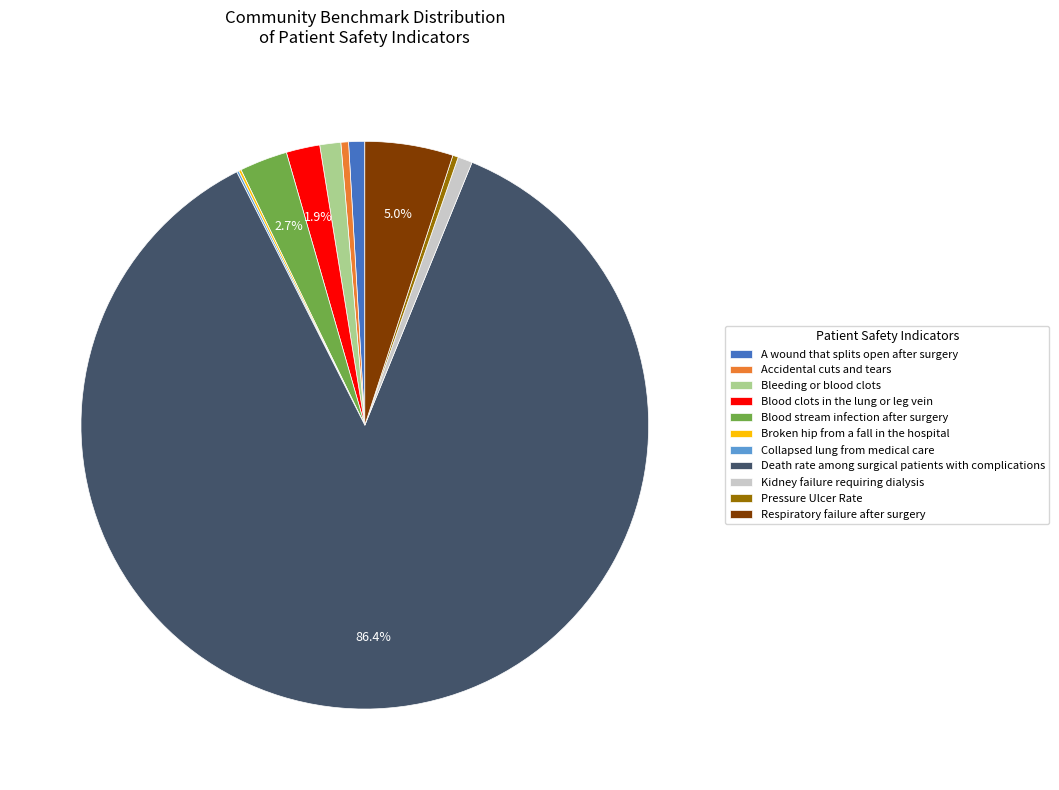

Approximately how many times larger is the value at A wound that splits open after surgery compared to Blood stream infection after surgery?

0.3